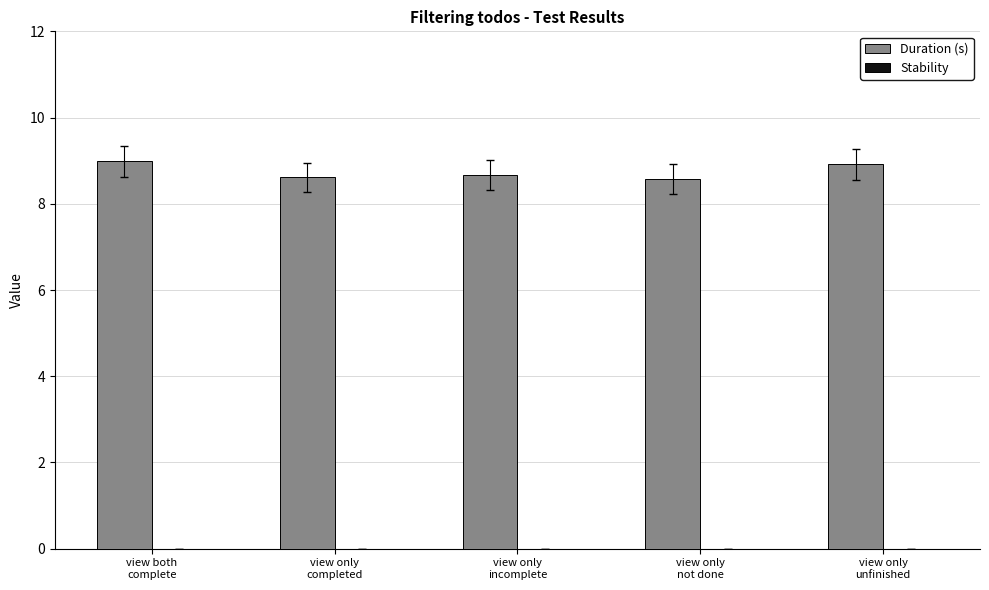

Reading right to left, what are all the values shown in this chart?

8.9	8.6	8.7	8.6	9.0